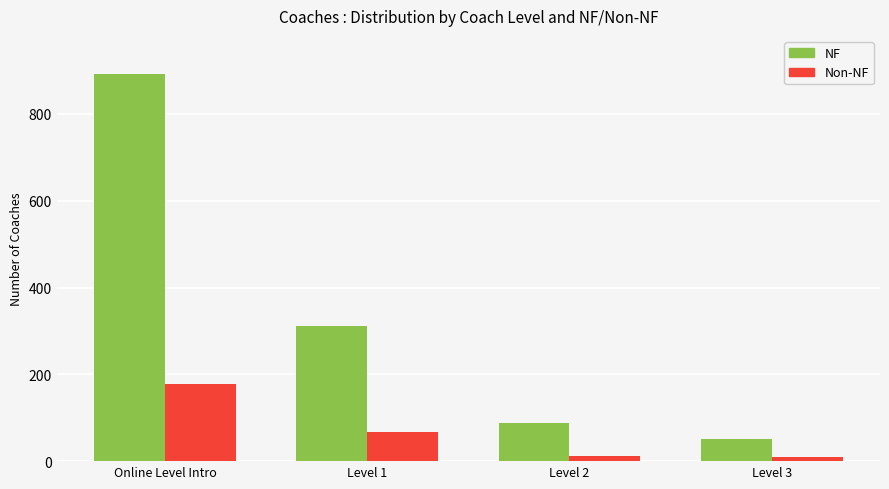

Is it true that Non-NF equals 178 at Online Level Intro?

True